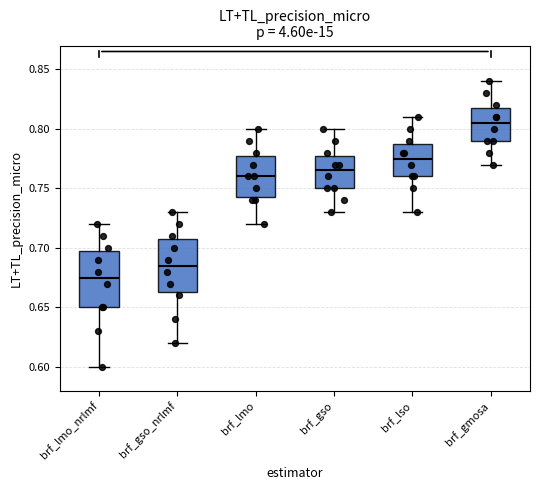

Where does the median line of the box for brf_lmo_nrlmf sit on the y-axis? The values are not printed on the chart, so give them approximately, as read against the axis.

0.675